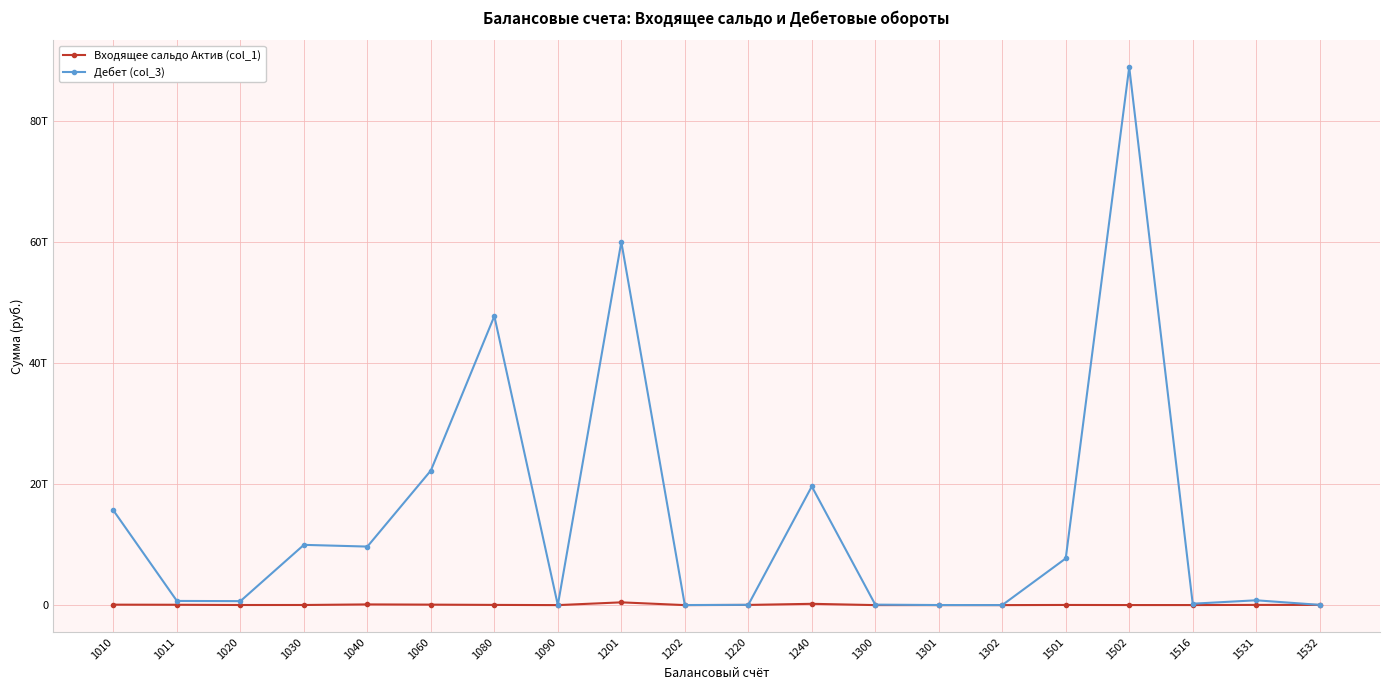

Between 1040 and 1240, which series saw the biggest shift?

Дебет (col_3)